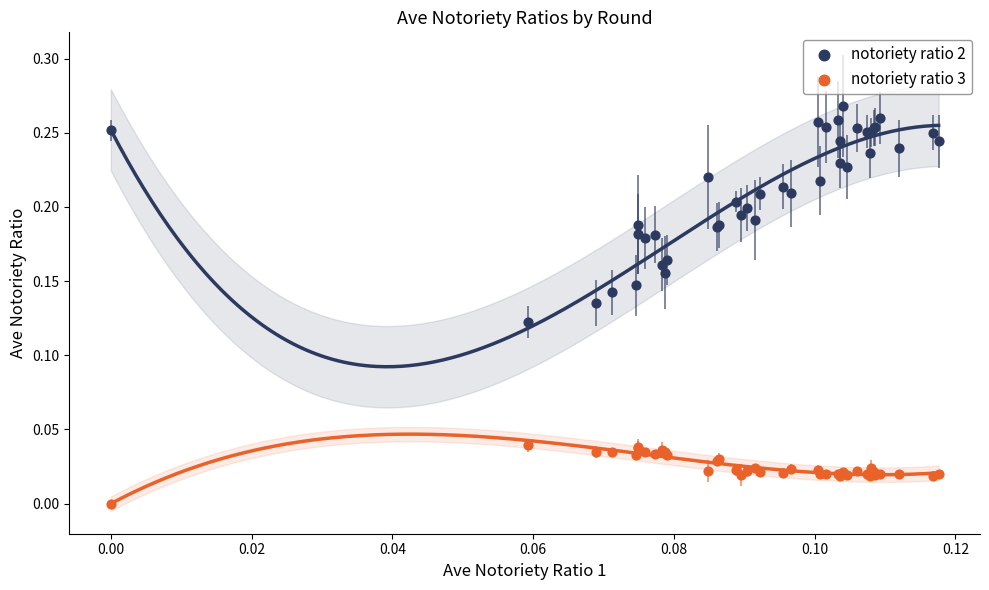

Which series has the largest Y range (max minus min)?

notoriety ratio 2